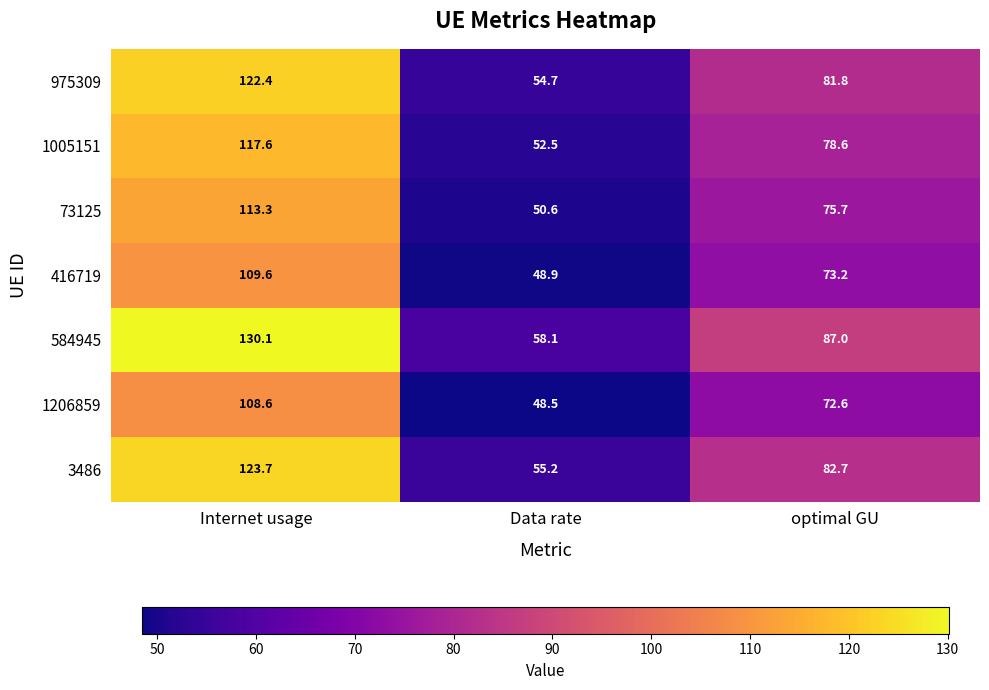

What is the spread (max minus min) of values at Internet usage?

21.5